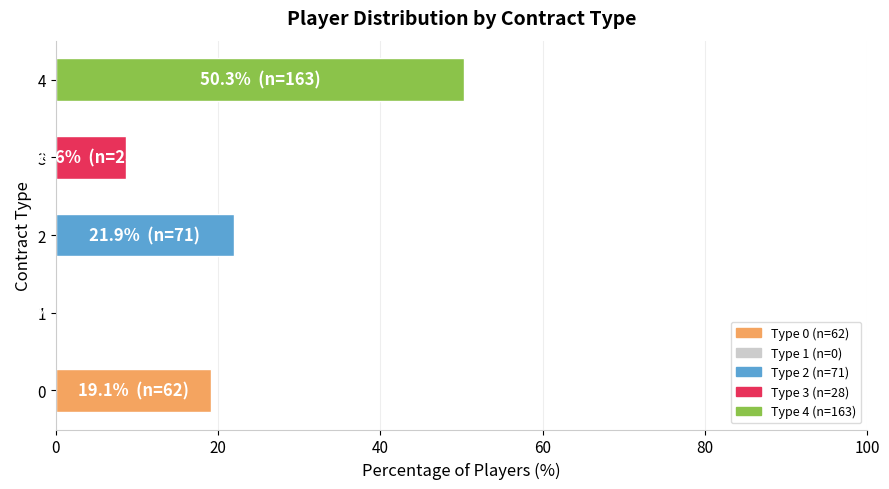

Reading bottom to top, what are all the values shown in this chart?

0=19.1	1=0.0	2=21.9	3=8.6	4=50.3